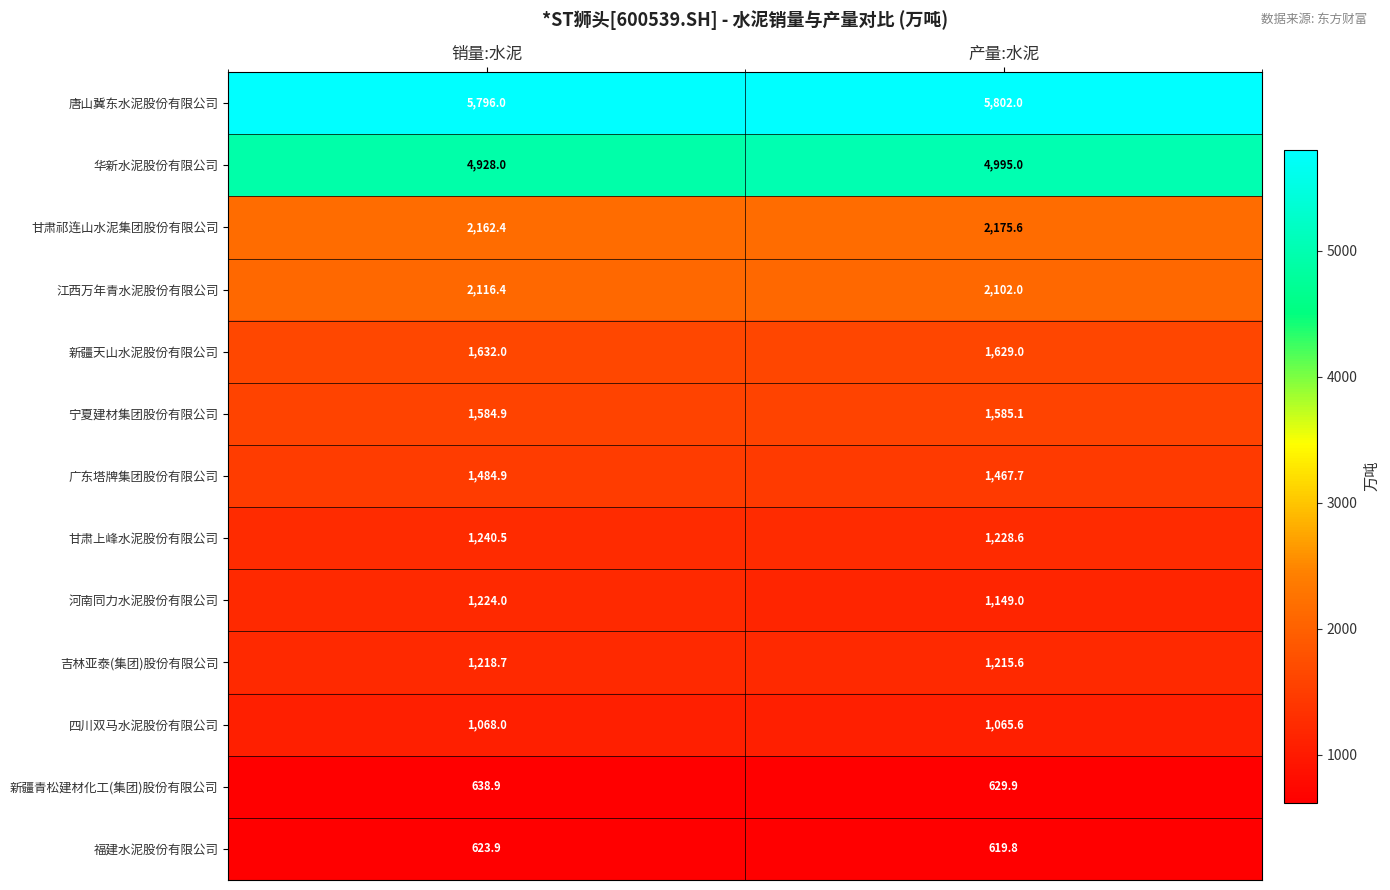

Which series has the largest range (max minus min)?

河南同力水泥股份有限公司